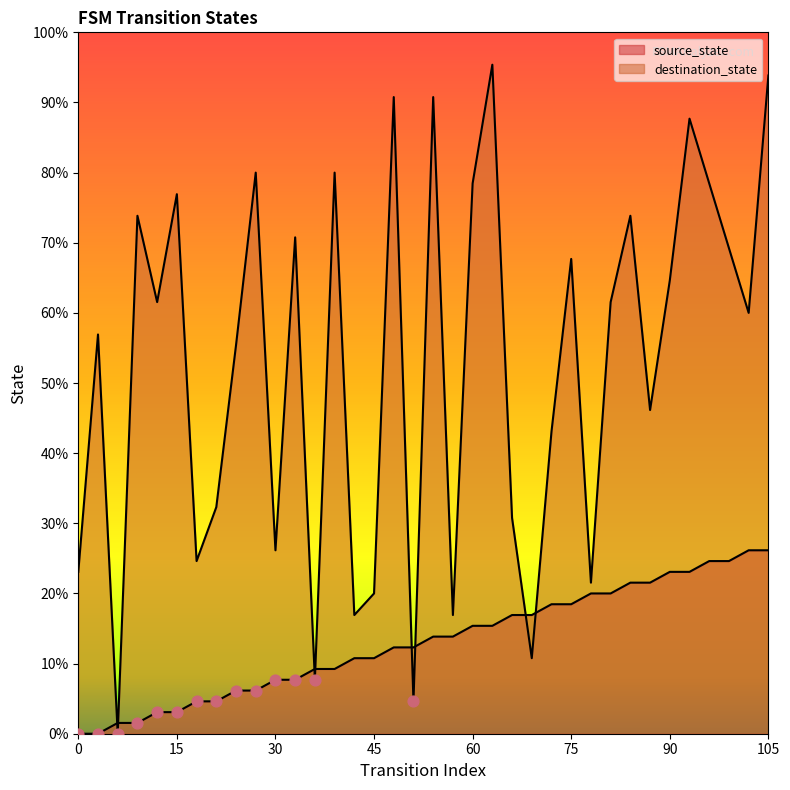

What are all the series names shown in the legend?

source_state, destination_state